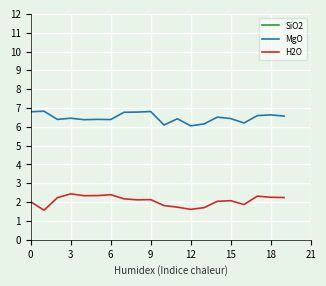

Is it true that H2O equals 2.2 at 19?

True